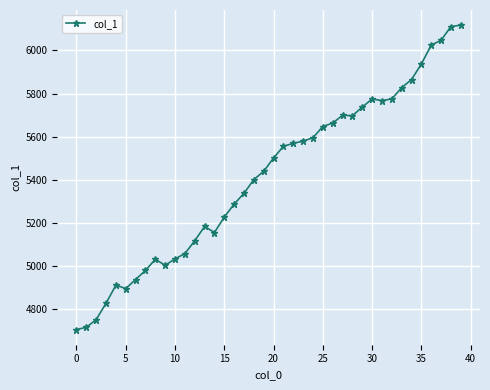

What is the sum of all values?

216478